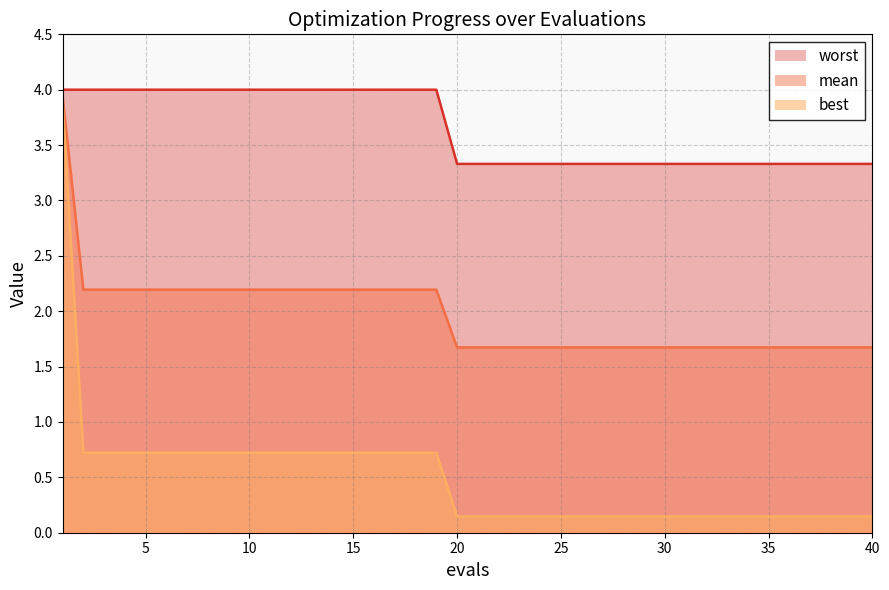

Which series changed the most between 13 and 28?

worst